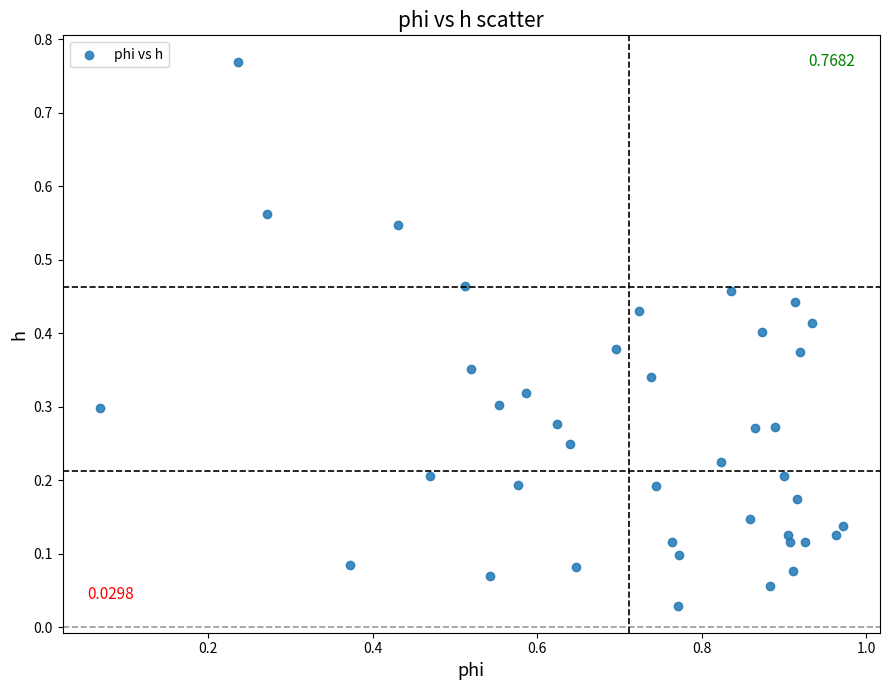

What is the range of X values (max minus min)?

0.9